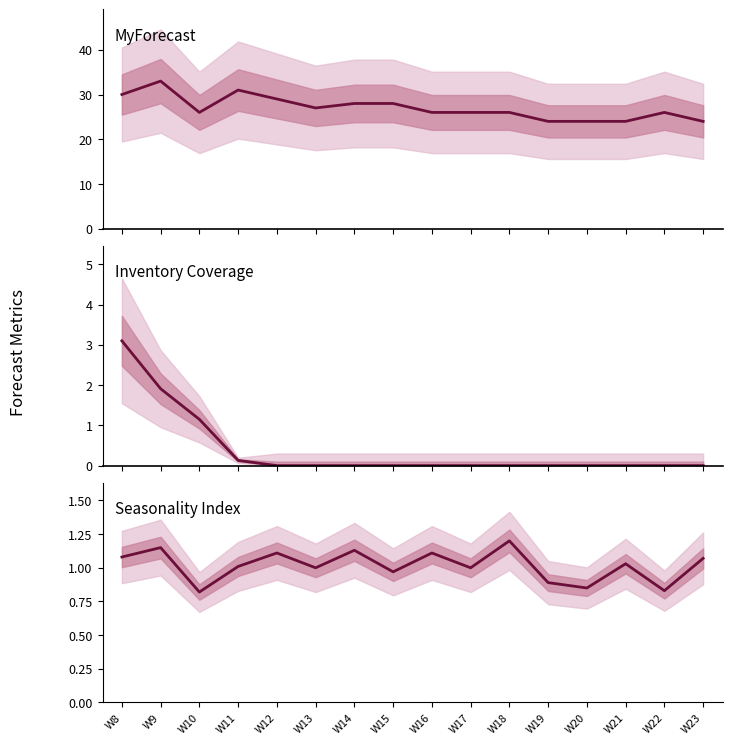

Between W8 and W15, which is larger?

W8